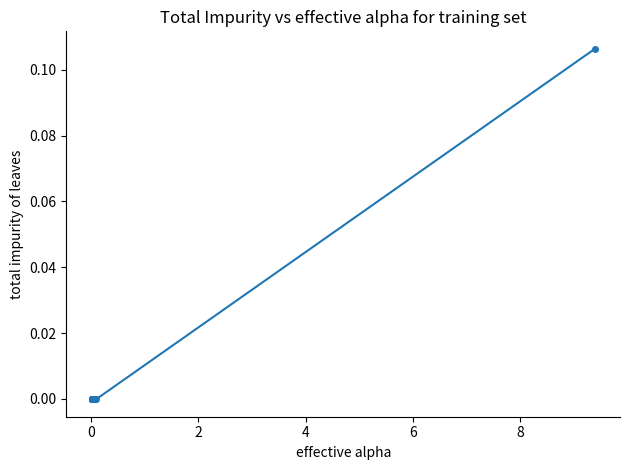

True or false: there are more than 0 points higher than both neighbors.

True